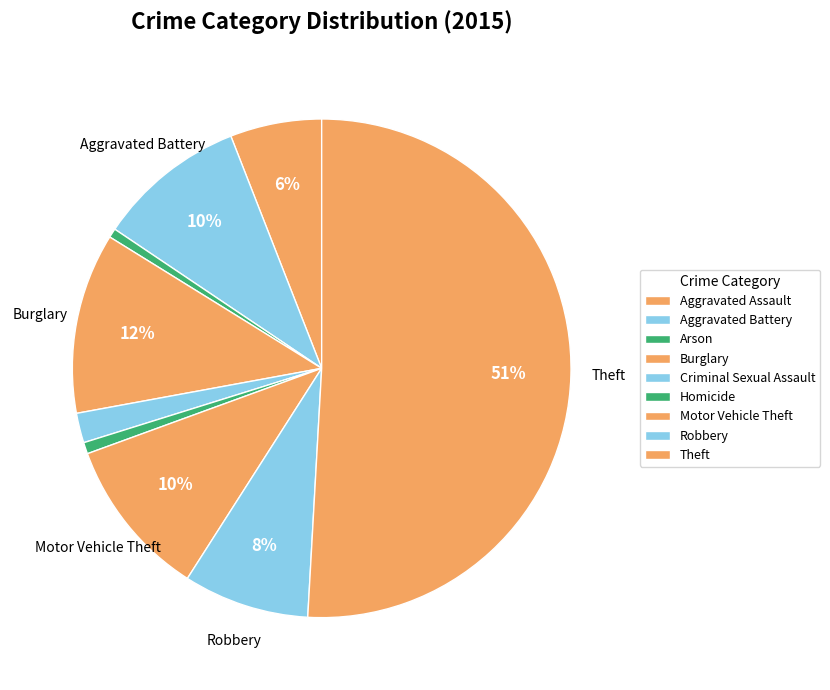

Is it true that Aggravated Assault is 1% of the pie?

False